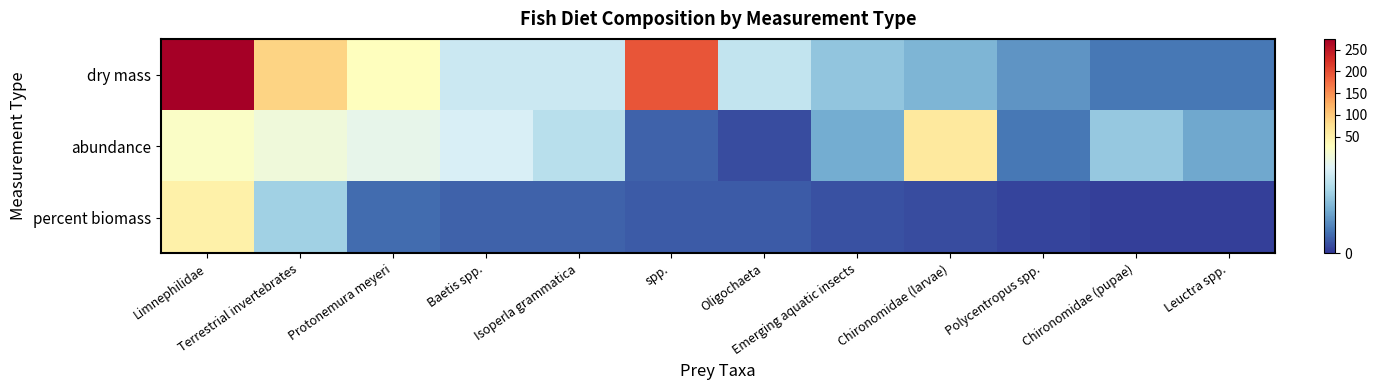

List the series in order of their overall mean, lowest first.

percent biomass, abundance, dry mass